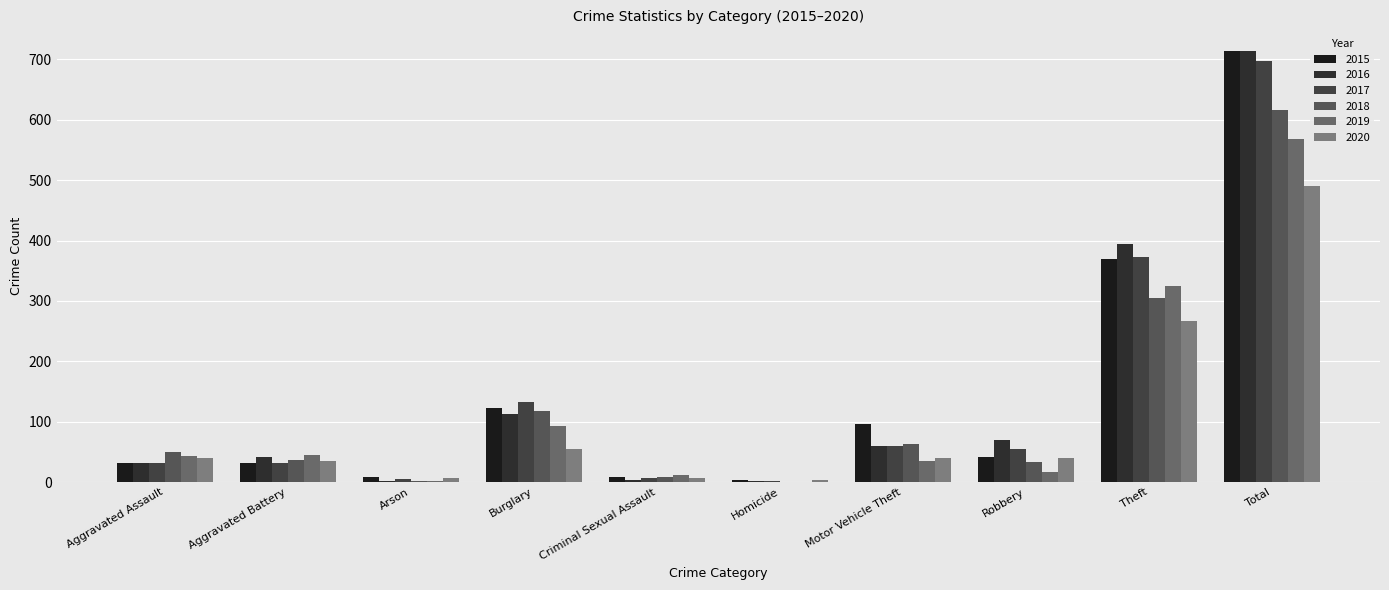

True or false: 2018 has a value of 616 at Total.

True